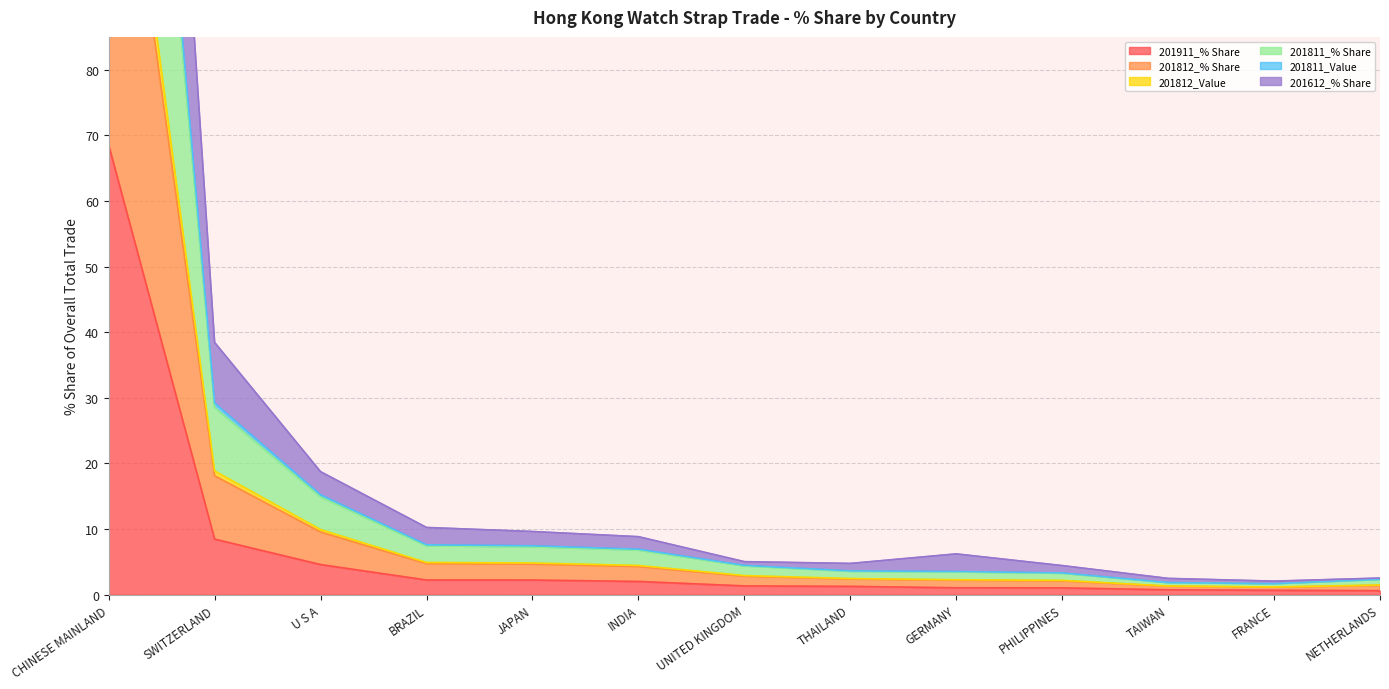

Is it true that 201612_% Share equals 5.0 at UNITED KINGDOM?

True